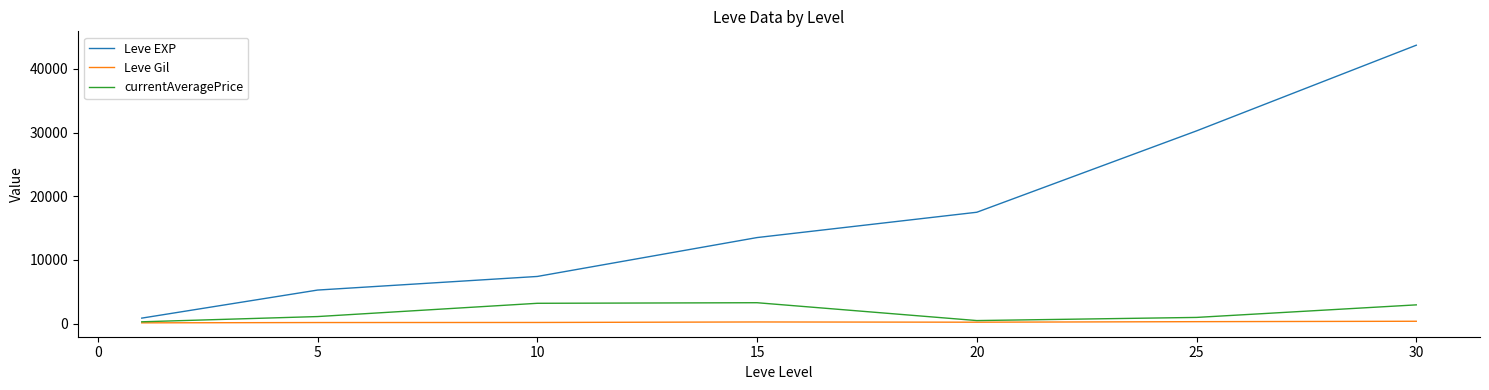

How many lines are shown in the chart?

3